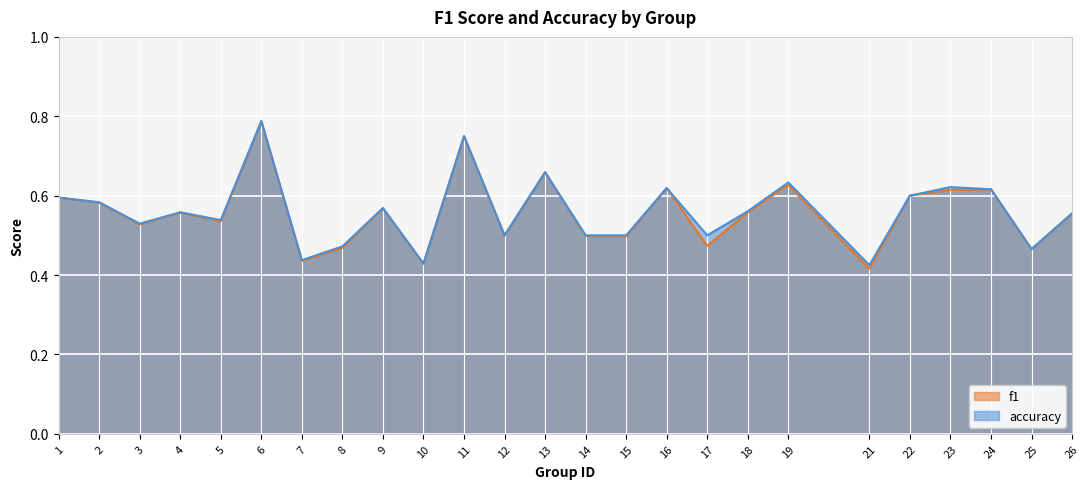

What is the difference between the maximum and minimum values in the f1 series?

0.4